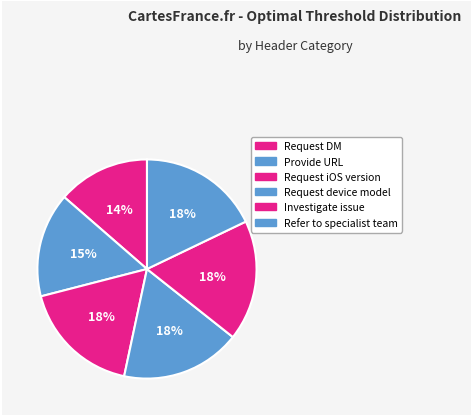

Count the number of slices in the pie.

6